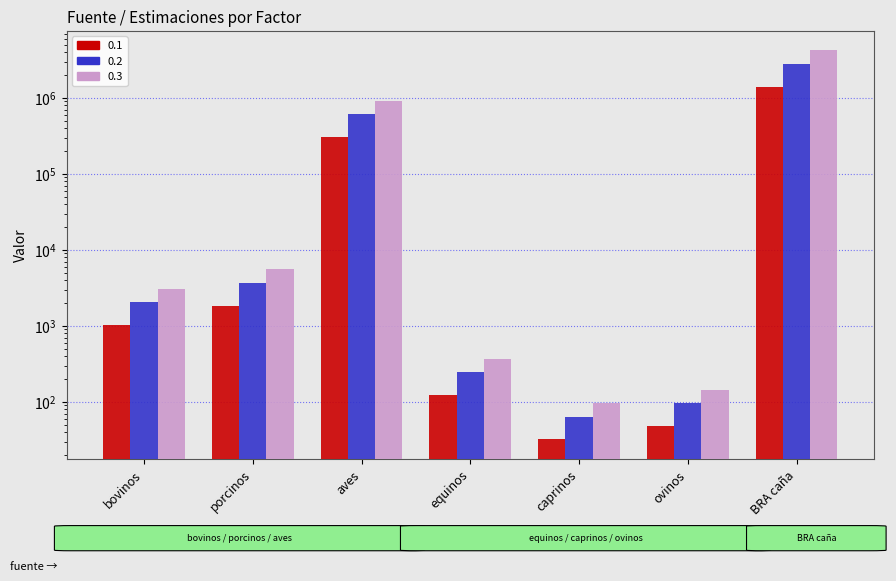

Which series has the largest total across all categories?

0.3